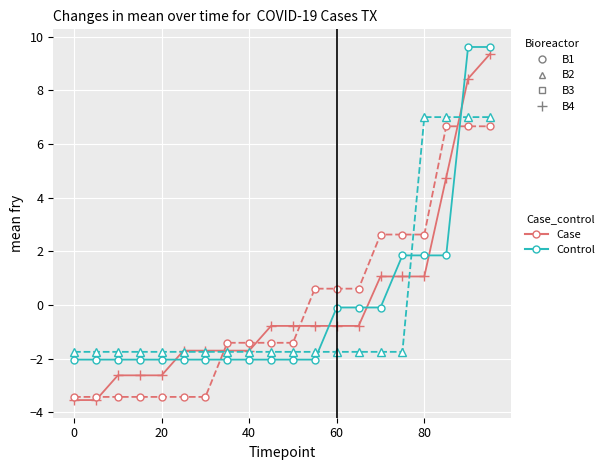

Is it true that Control equals -2.0 at 0?

True